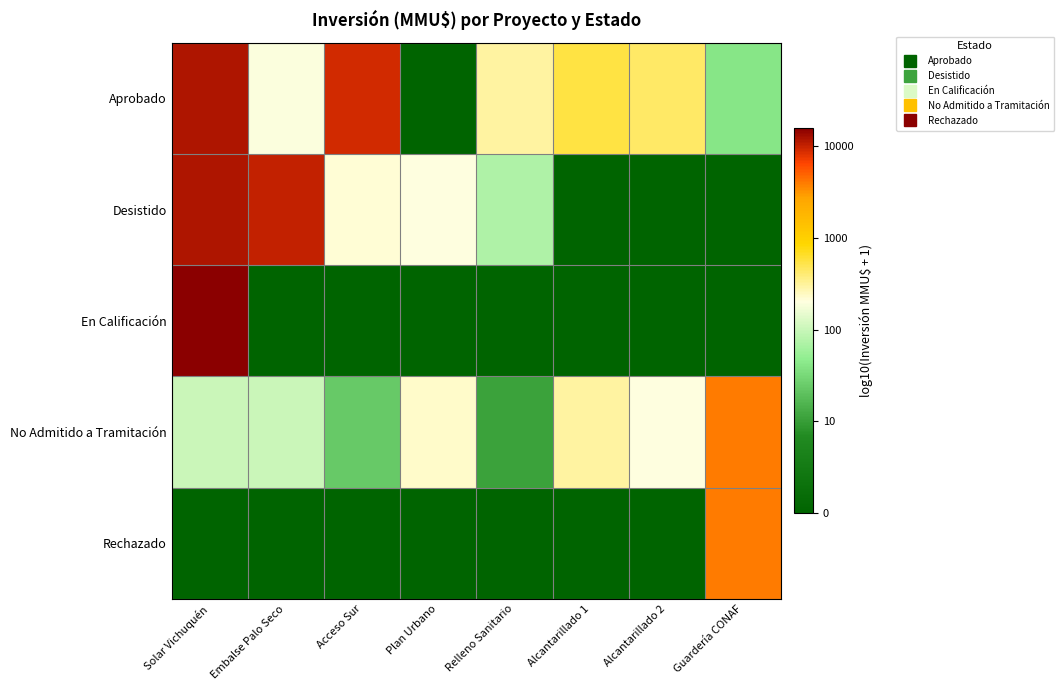

At Acceso Sur, list the series in order from smallest to largest.

En Calificación, Rechazado, No Admitido a Tramitación, Desistido, Aprobado